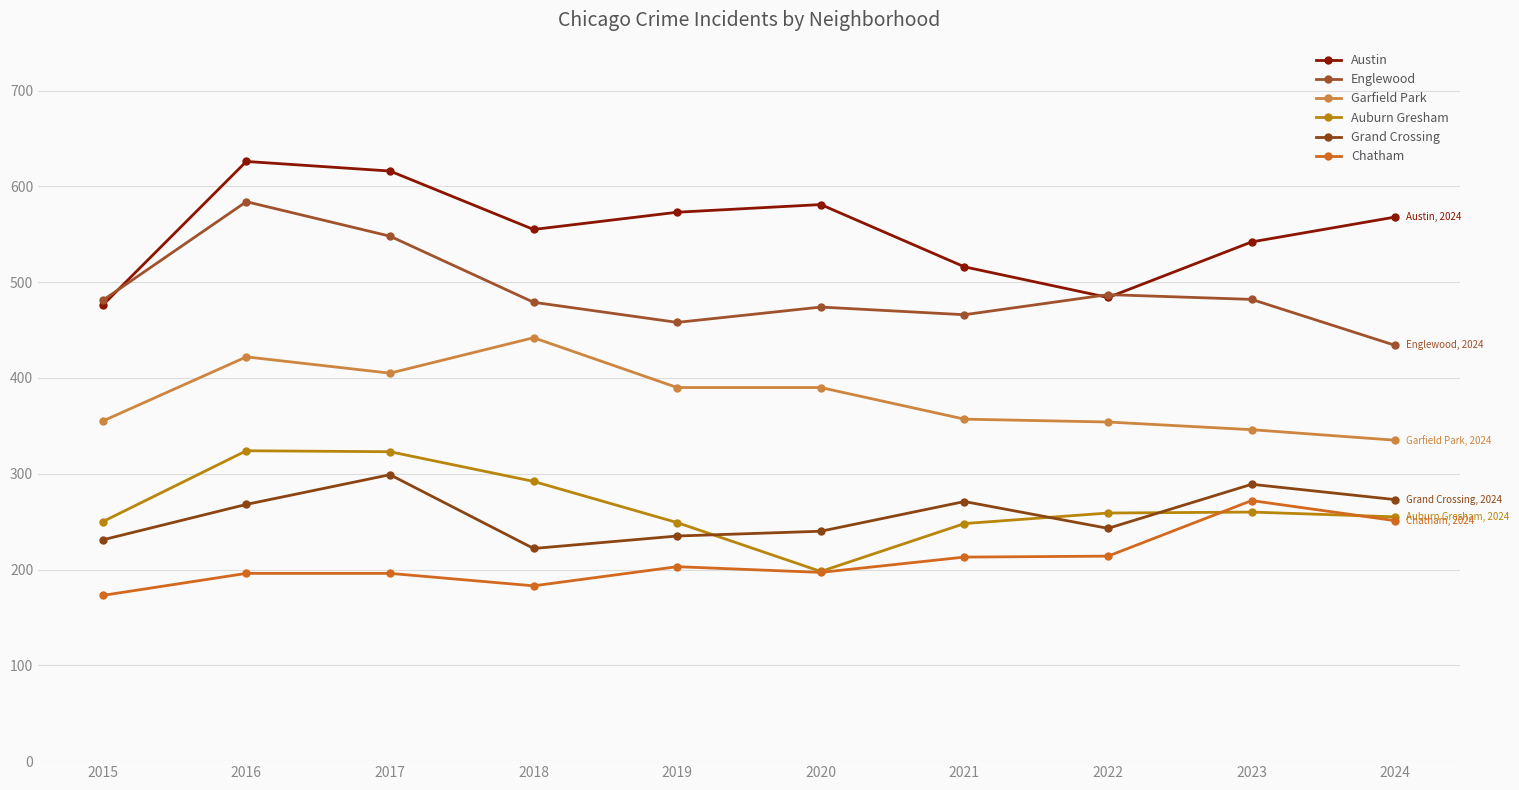

What is the value of the Chatham point at the 6th from the left?

197